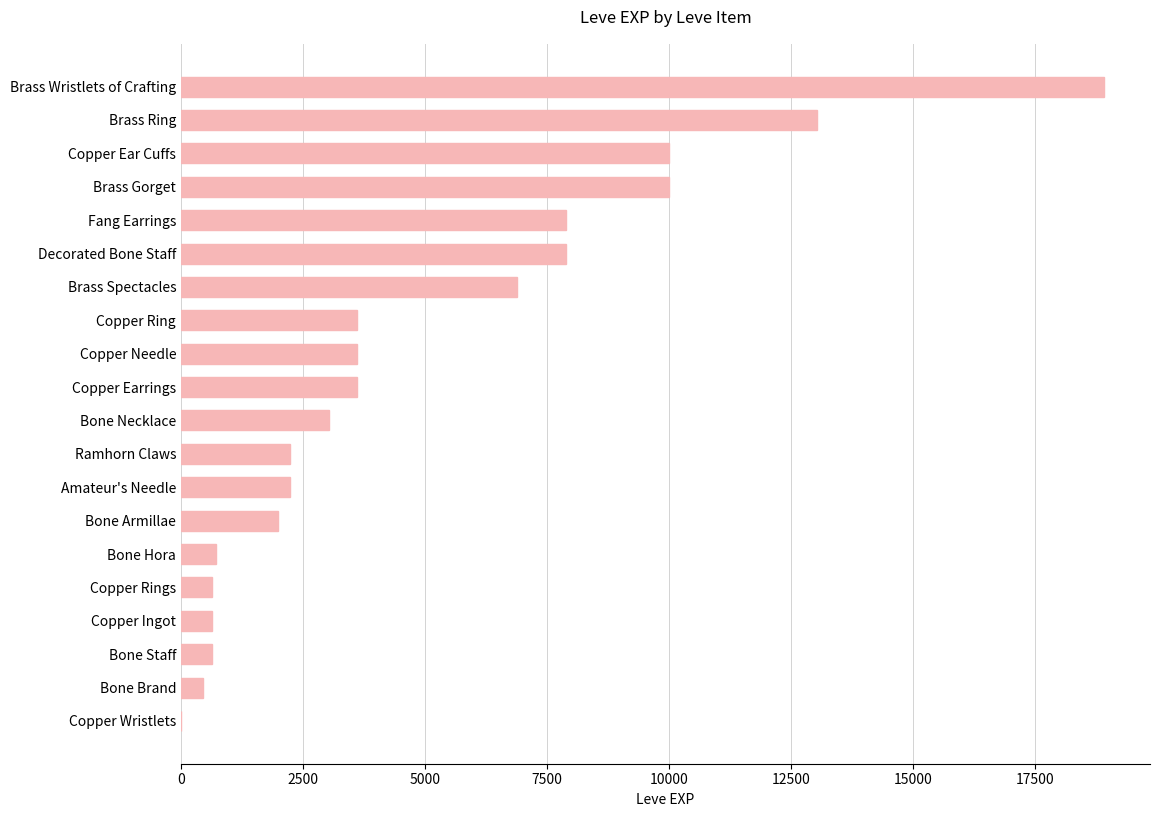

Reading top to bottom, list all the values displayed in this chart.

Brass Wristlets of Crafting=18910	Brass Ring=13040	Copper Ear Cuffs=9990	Brass Gorget=9990	Fang Earrings=7880	Decorated Bone Staff=7880	Brass Spectacles=6880	Copper Ring=3600	Copper Needle=3600	Copper Earrings=3600	Bone Necklace=3040	Ramhorn Claws=2230	Amateur's Needle=2230	Bone Armillae=1980	Bone Hora=720	Copper Rings=630	Copper Ingot=630	Bone Staff=630	Bone Brand=450	Copper Wristlets=1